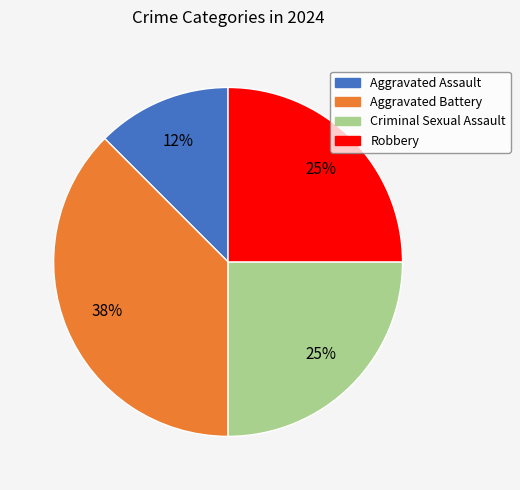

Does any single category account for the majority?

No